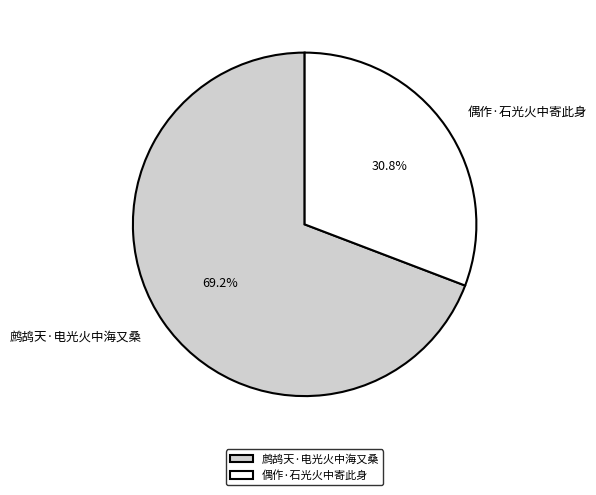

How much of the chart is everything except 鹧鸪天·电光火中海又桑?

30.8%